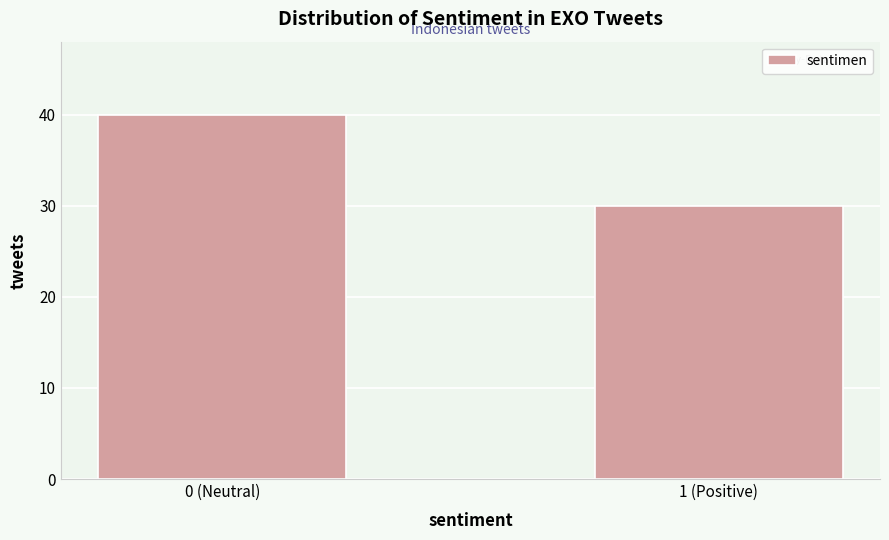

Reading left to right, transcribe all the data shown in this chart.

40	30